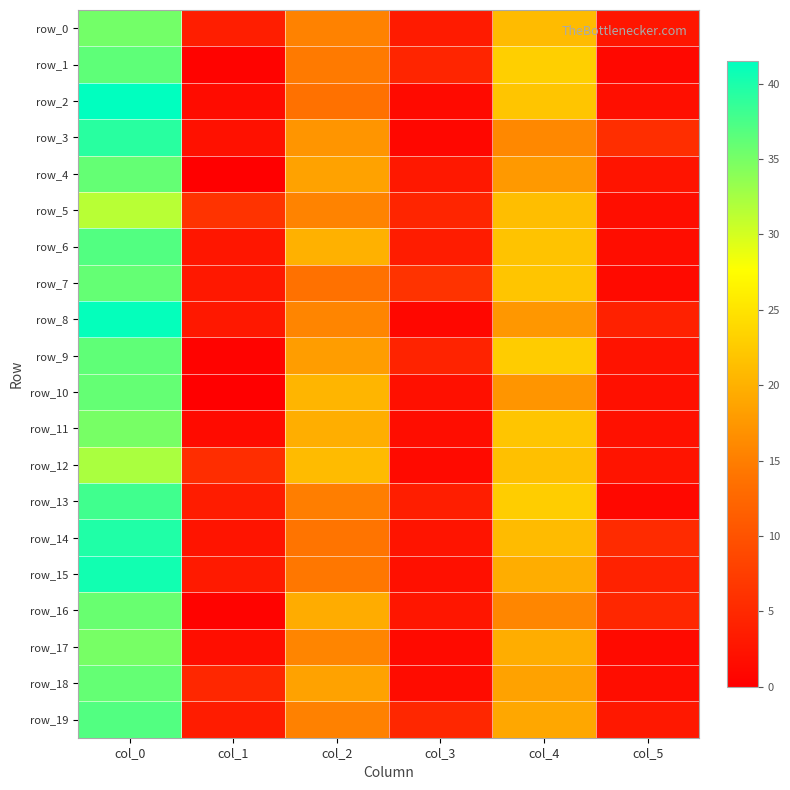

The value of row_9 at col_1 is 0.4. True or false?

True